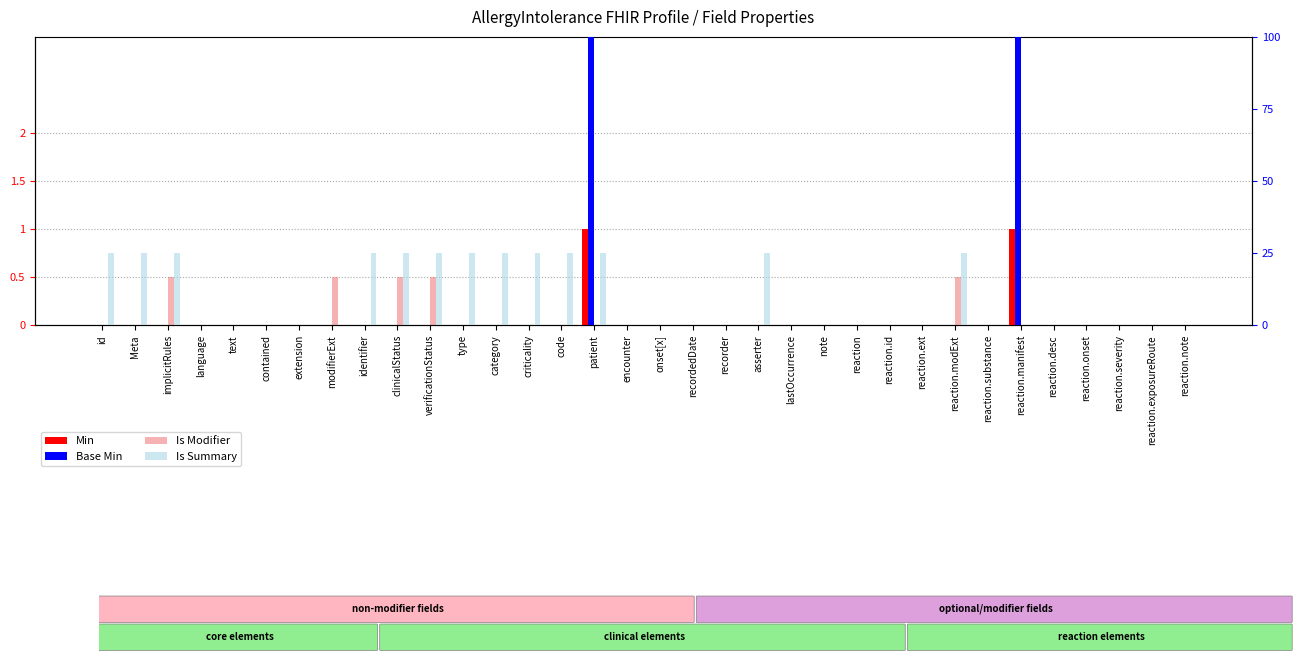

Reading left to right, what are all the values shown in this chart?

Min: id=0.0	Meta=0.0	implicitRules=0.0	language=0.0	text=0.0	contained=0.0	extension=0.0	modifierExt=0.0	identifier=0.0	clinicalStatus=0.0	verificationStatus=0.0	type=0.0	category=0.0	criticality=0.0	code=0.0	patient=1.0	encounter=0.0	onset[x]=0.0	recordedDate=0.0	recorder=0.0	asserter=0.0	lastOccurrence=0.0	note=0.0	reaction=0.0	reaction.id=0.0	reaction.ext=0.0	reaction.modExt=0.0	reaction.substance=0.0	reaction.manifest=1.0	reaction.desc=0.0	reaction.onset=0.0	reaction.severity=0.0	reaction.exposureRoute=0.0	reaction.note=0.0
Is Modifier: id=0.0	Meta=0.0	implicitRules=0.5	language=0.0	text=0.0	contained=0.0	extension=0.0	modifierExt=0.5	identifier=0.0	clinicalStatus=0.5	verificationStatus=0.5	type=0.0	category=0.0	criticality=0.0	code=0.0	patient=0.0	encounter=0.0	onset[x]=0.0	recordedDate=0.0	recorder=0.0	asserter=0.0	lastOccurrence=0.0	note=0.0	reaction=0.0	reaction.id=0.0	reaction.ext=0.0	reaction.modExt=0.5	reaction.substance=0.0	reaction.manifest=0.0	reaction.desc=0.0	reaction.onset=0.0	reaction.severity=0.0	reaction.exposureRoute=0.0	reaction.note=0.0
Base Min: id=0.0	Meta=0.0	implicitRules=0.0	language=0.0	text=0.0	contained=0.0	extension=0.0	modifierExt=0.0	identifier=0.0	clinicalStatus=0.0	verificationStatus=0.0	type=0.0	category=0.0	criticality=0.0	code=0.0	patient=100.0	encounter=0.0	onset[x]=0.0	recordedDate=0.0	recorder=0.0	asserter=0.0	lastOccurrence=0.0	note=0.0	reaction=0.0	reaction.id=0.0	reaction.ext=0.0	reaction.modExt=0.0	reaction.substance=0.0	reaction.manifest=100.0	reaction.desc=0.0	reaction.onset=0.0	reaction.severity=0.0	reaction.exposureRoute=0.0	reaction.note=0.0
Is Summary: id=25.0	Meta=25.0	implicitRules=25.0	language=0.0	text=0.0	contained=0.0	extension=0.0	modifierExt=0.0	identifier=25.0	clinicalStatus=25.0	verificationStatus=25.0	type=25.0	category=25.0	criticality=25.0	code=25.0	patient=25.0	encounter=0.0	onset[x]=0.0	recordedDate=0.0	recorder=0.0	asserter=25.0	lastOccurrence=0.0	note=0.0	reaction=0.0	reaction.id=0.0	reaction.ext=0.0	reaction.modExt=25.0	reaction.substance=0.0	reaction.manifest=0.0	reaction.desc=0.0	reaction.onset=0.0	reaction.severity=0.0	reaction.exposureRoute=0.0	reaction.note=0.0